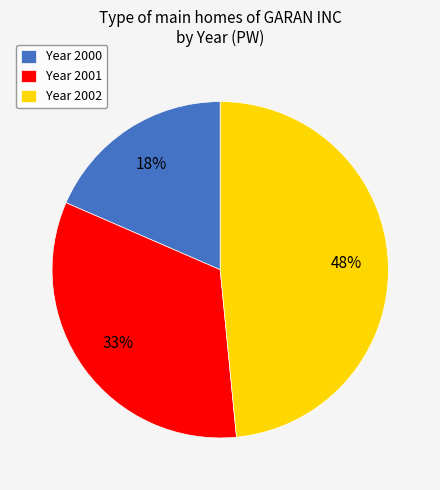

Is it true that Year 2000 is 12% of the pie?

False